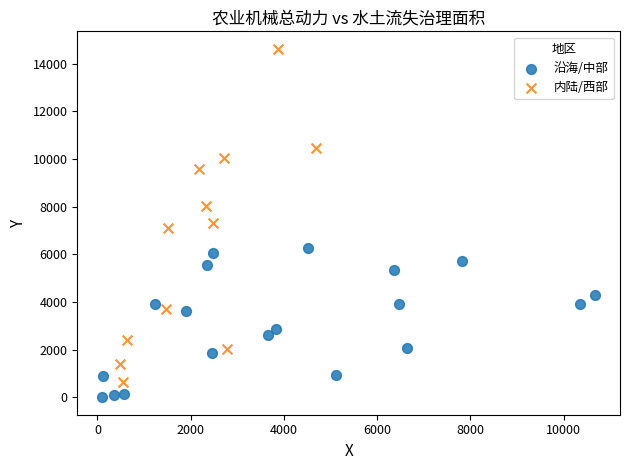

Which series reaches the maximum Y coordinate?

内陆/西部